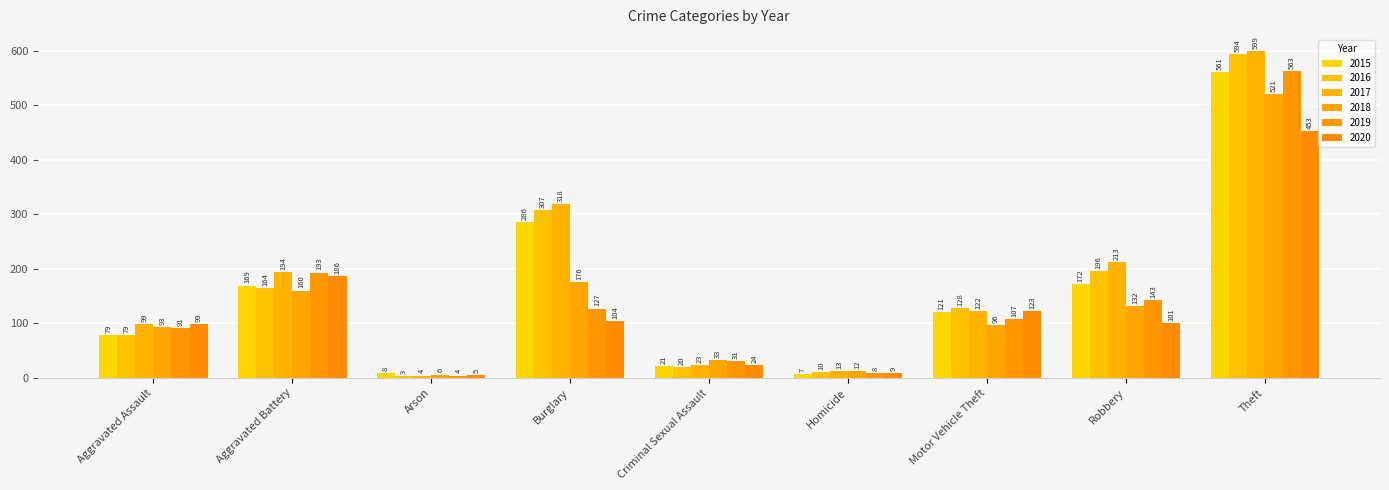

What is the sum of the 2015 values at Aggravated Assault and Theft?

640